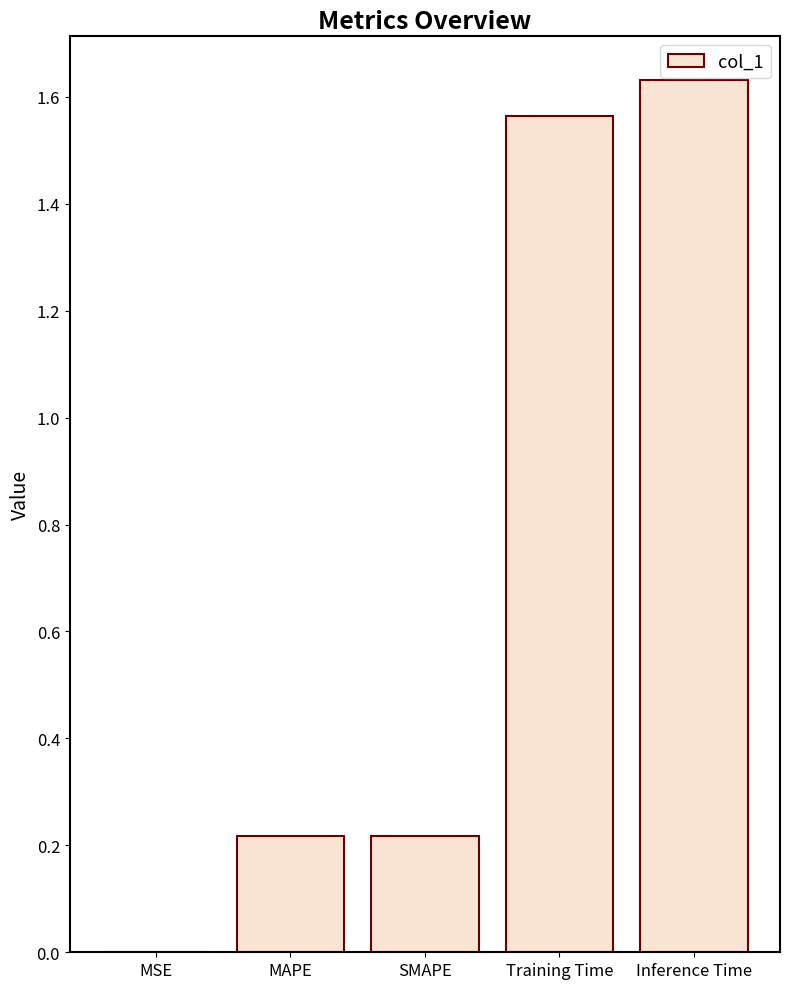

The chart shows a value of 0.3 at MAPE. True or false?

False